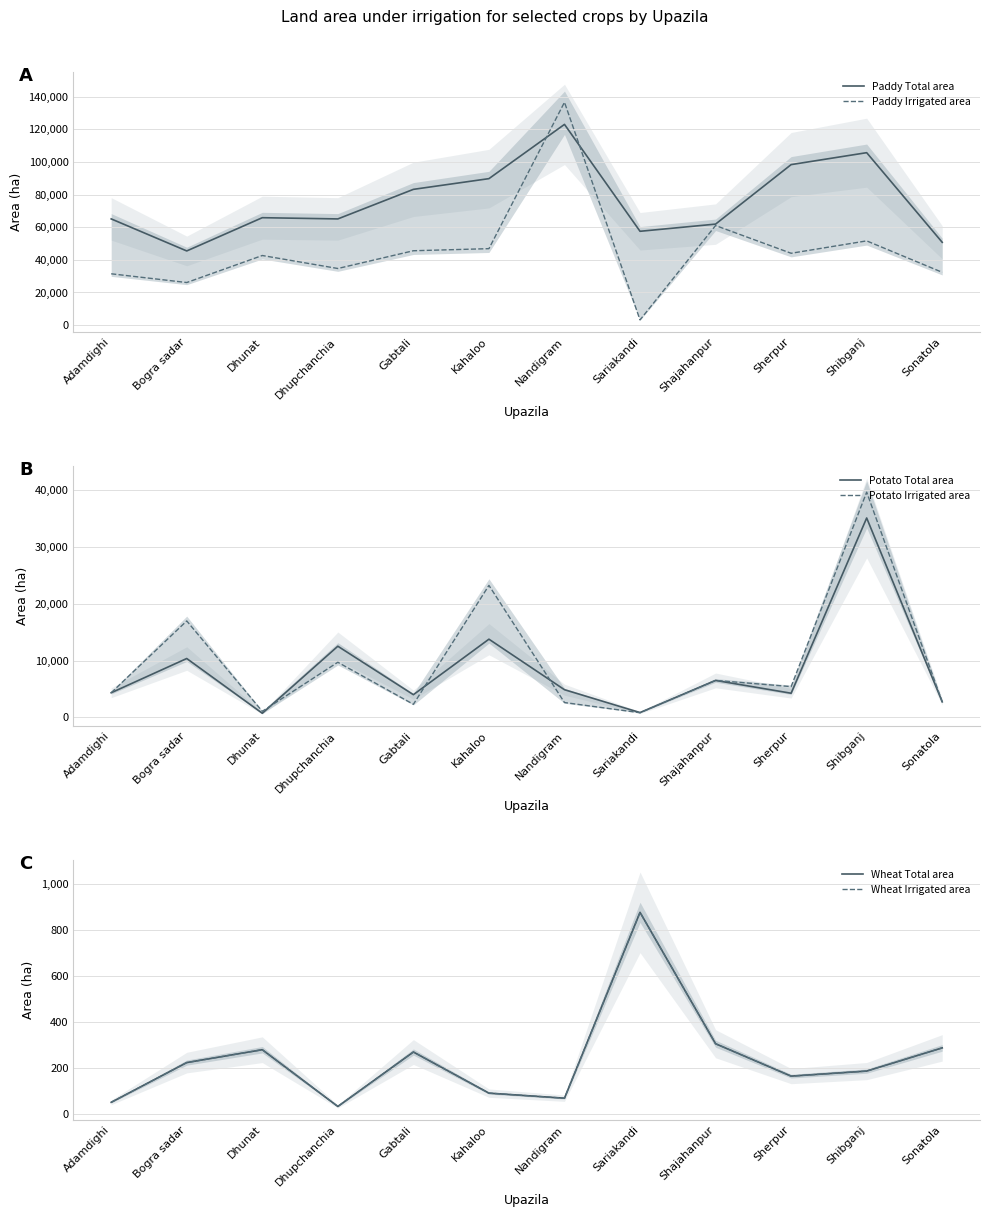

Which category has the highest value across all series?

Nandigram